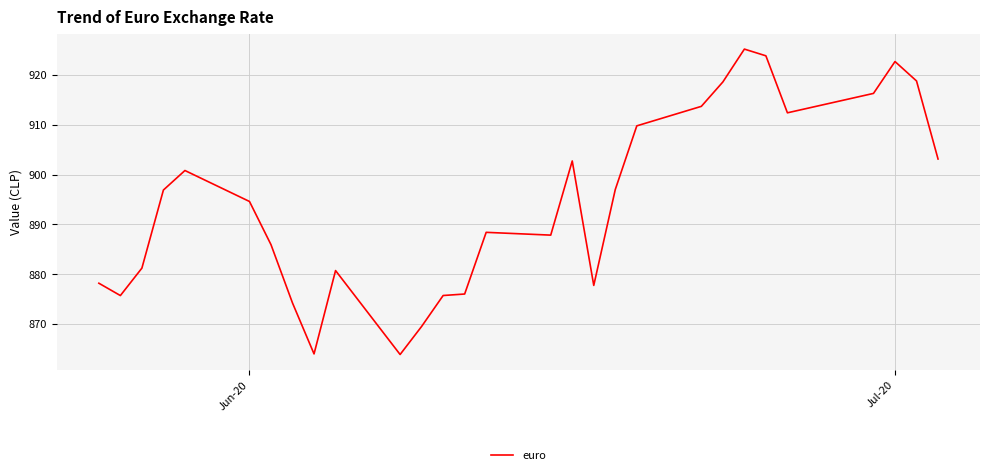

What is the maximum value shown in the chart?

925.2